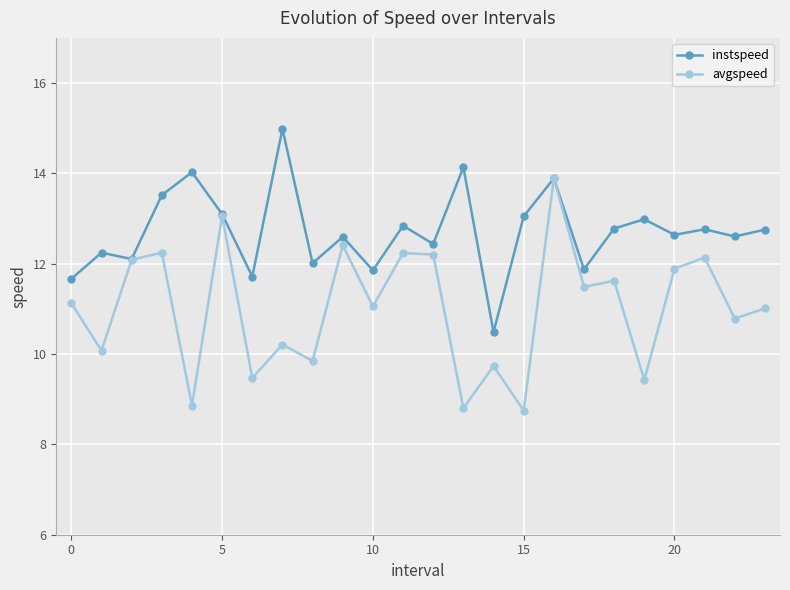

Which series has the largest range (max minus min)?

avgspeed